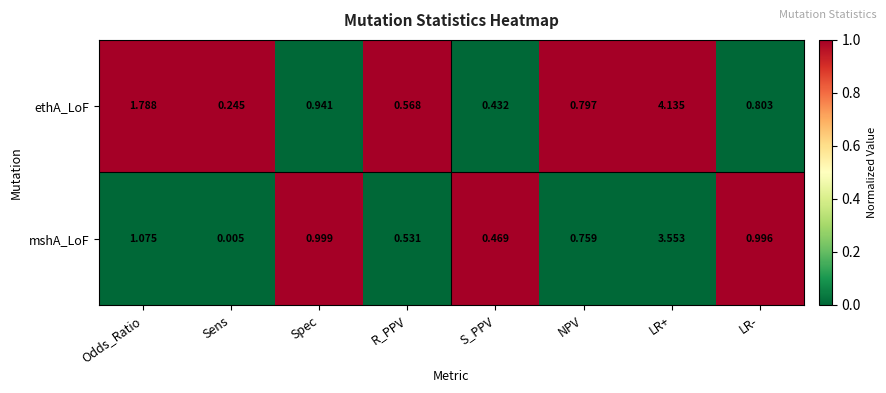

Between Sens and NPV, which series saw the biggest shift?

mshA_LoF